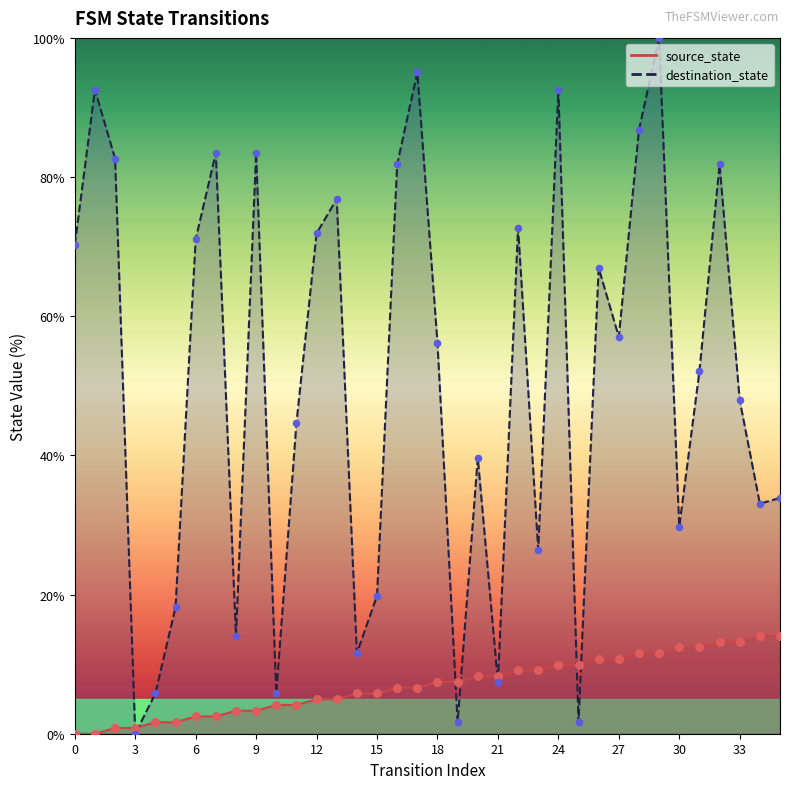

Which series has the largest total across all categories?

destination_state pts